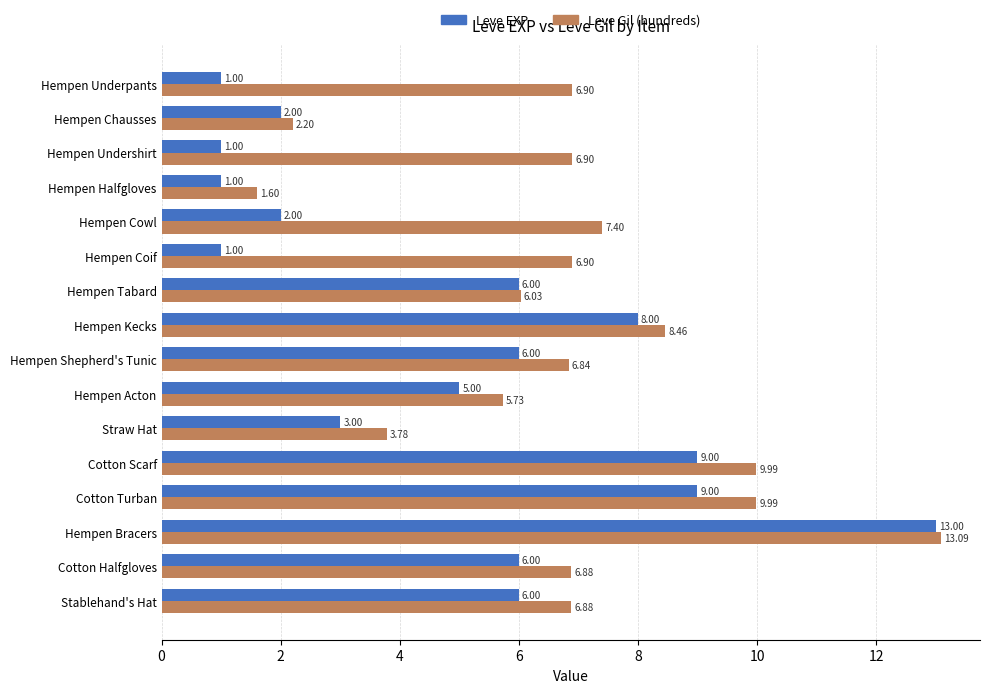

What are all the series names shown in the legend?

Leve EXP, Leve Gil (hundreds)